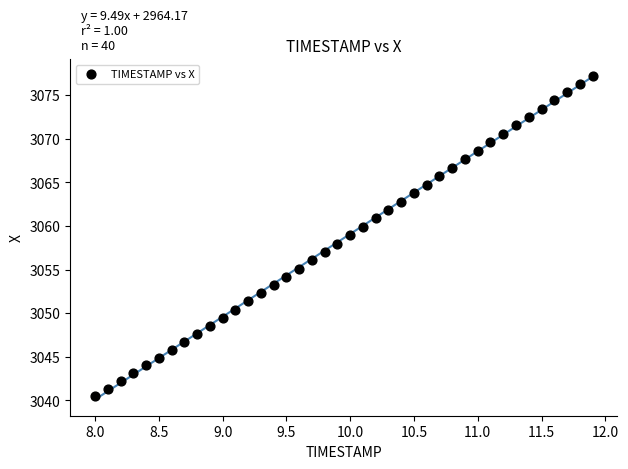

What is the range of X values (max minus min)?

3.9